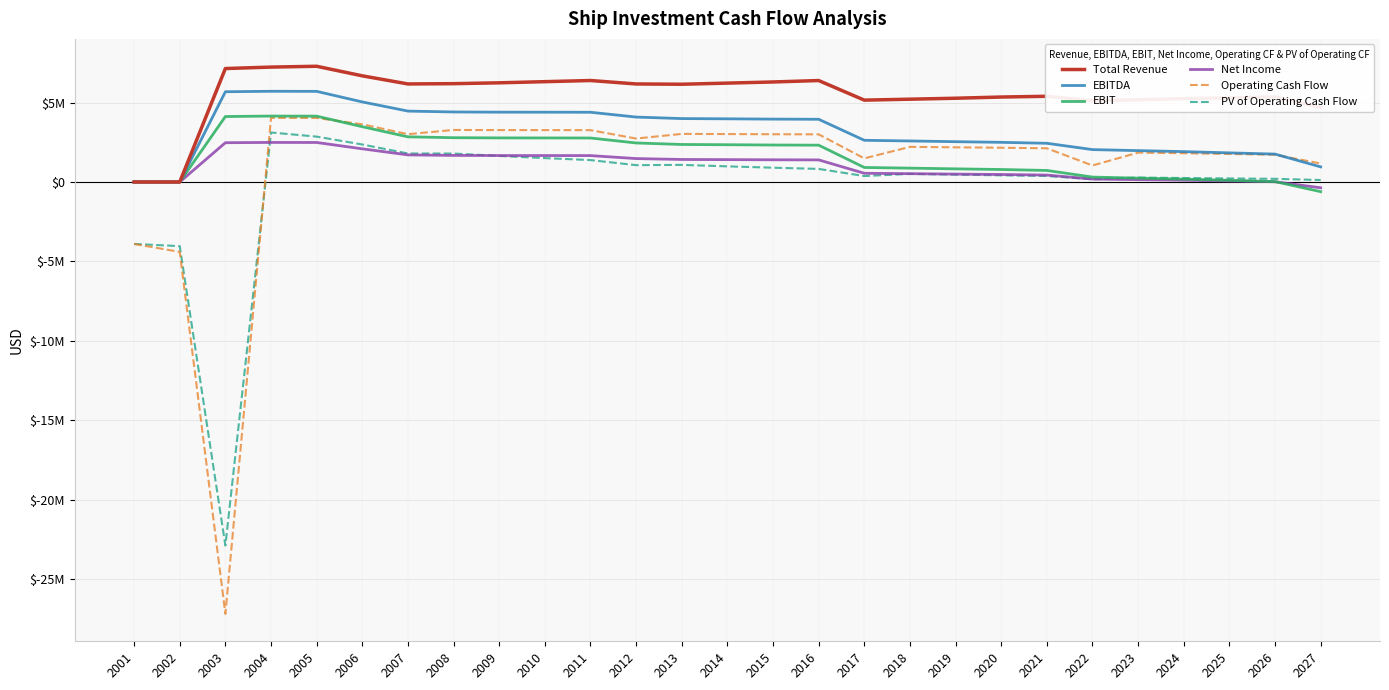

The Operating Cash Flow series shows 1715710.8 at 2026. True or false?

True